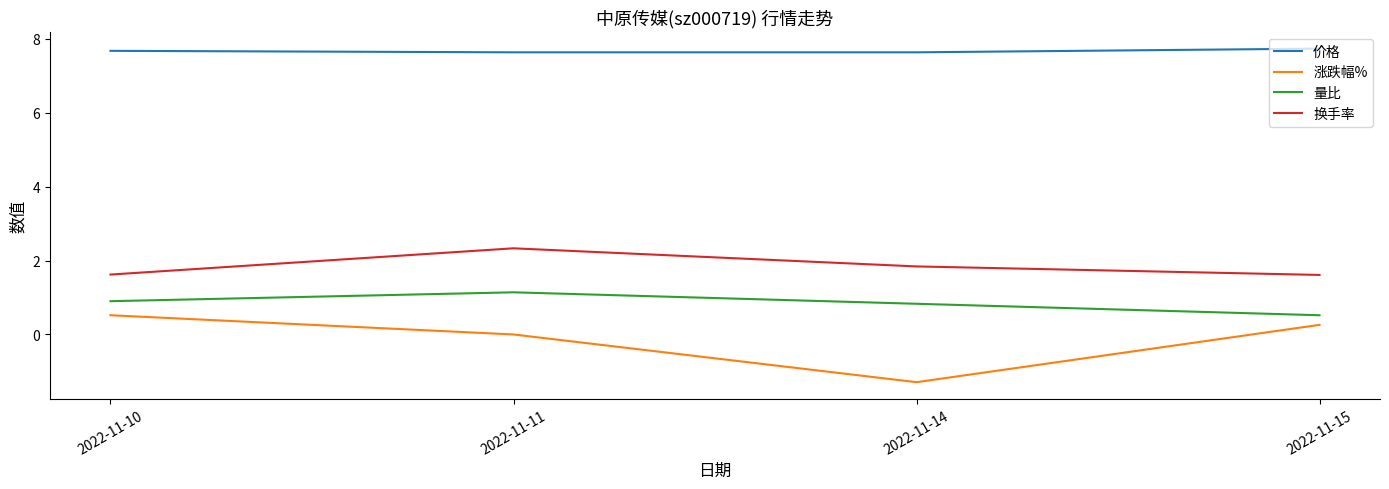

True or false: 换手率 and 涨跌幅% cross at least once.

False